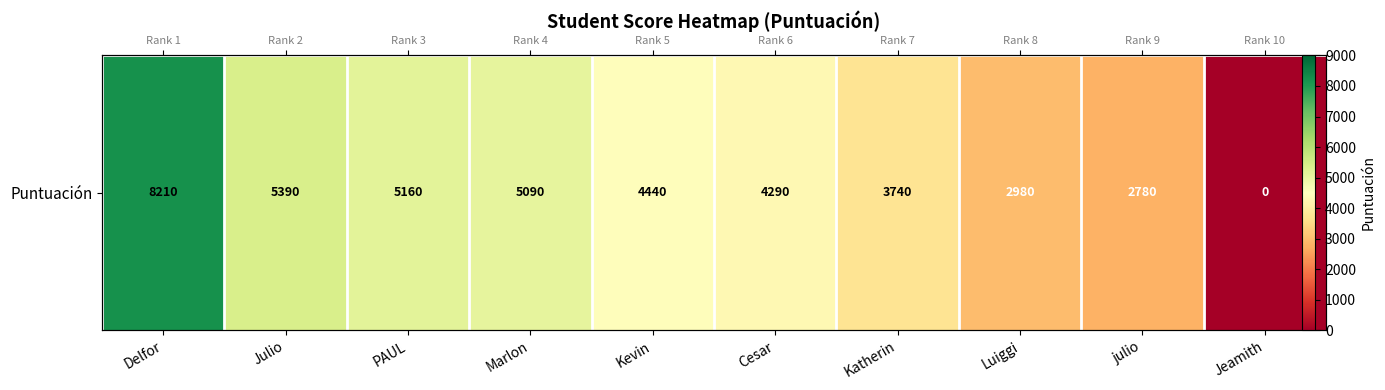

What is the ratio of the value at PAUL to the value at Luiggi?

1.7